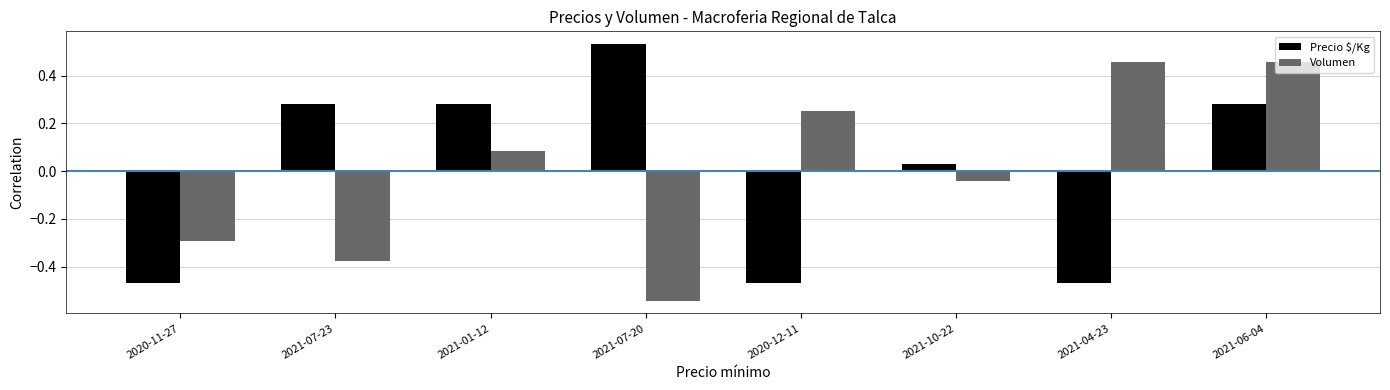

What is the label of the 2nd bar from the left?

2021-07-23